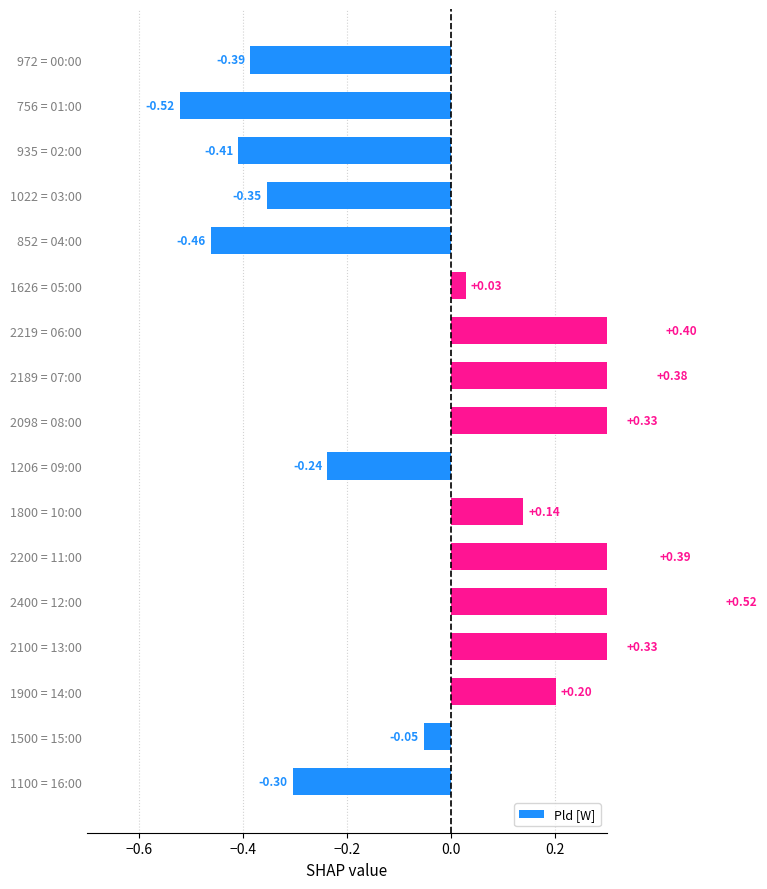

Between 1206 = 09:00 and 2400 = 12:00, which is larger?

2400 = 12:00